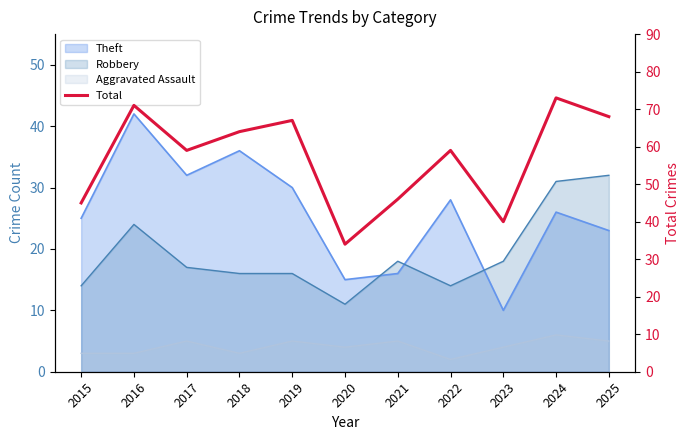

Reading left to right, extract all data points from this chart.

45	71	59	64	67	34	46	59	40	73	68